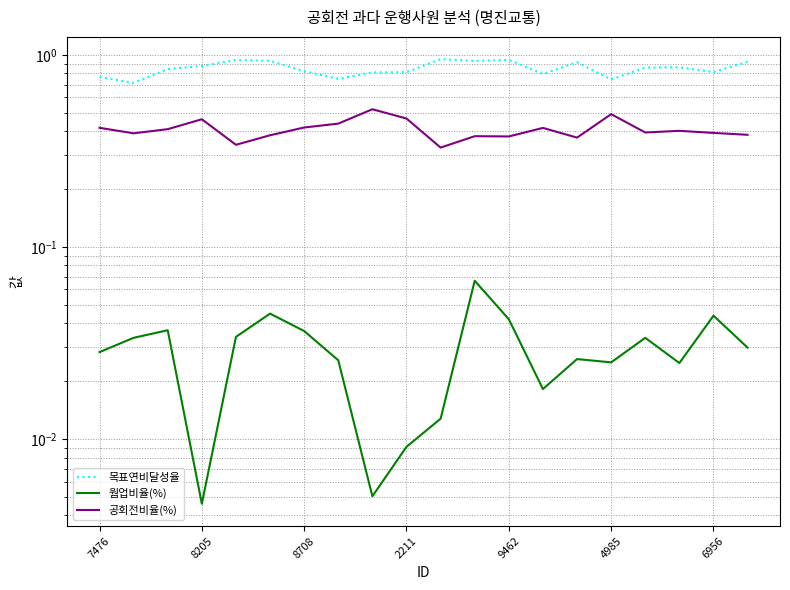

True or false: 목표연비달성율 has a value of 1.3 at 2211.

False